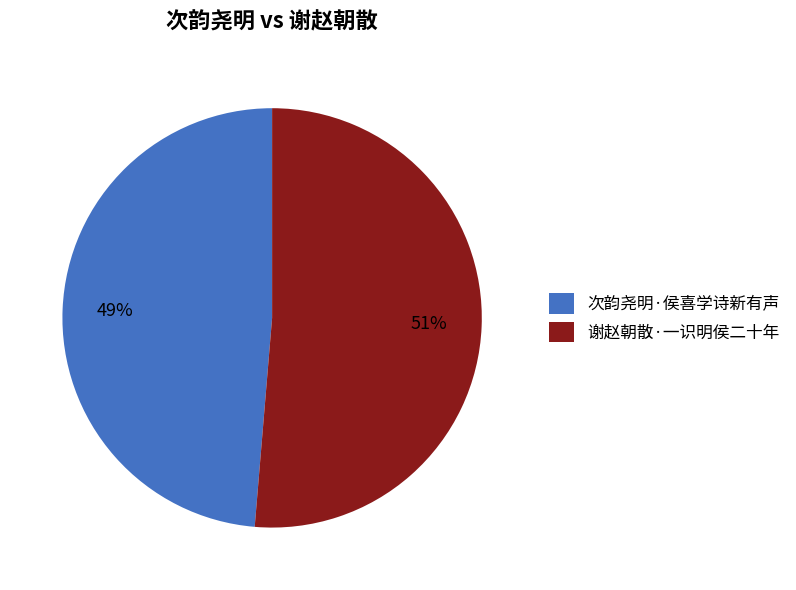

Is there any slice that represents more than half of the pie?

Yes